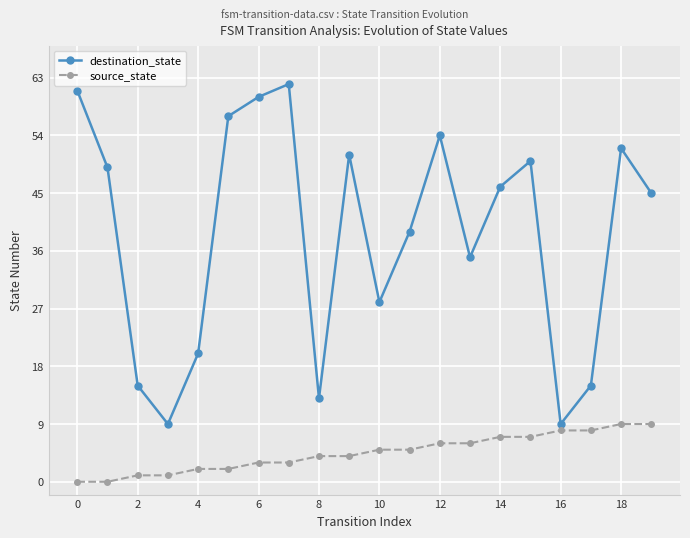

Which series has the largest total across all categories?

destination_state